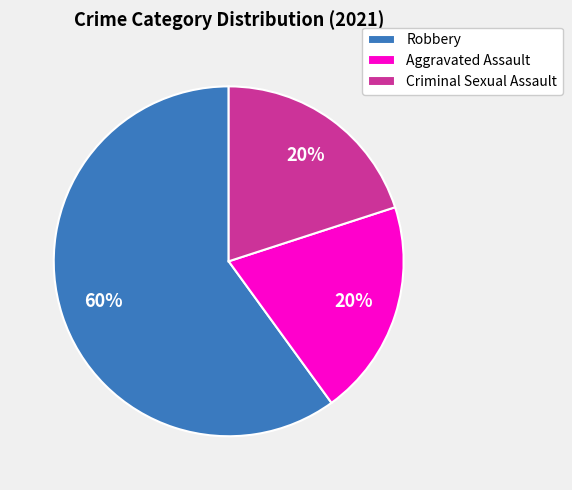

To the nearest percent, what portion does Robbery represent?

60%